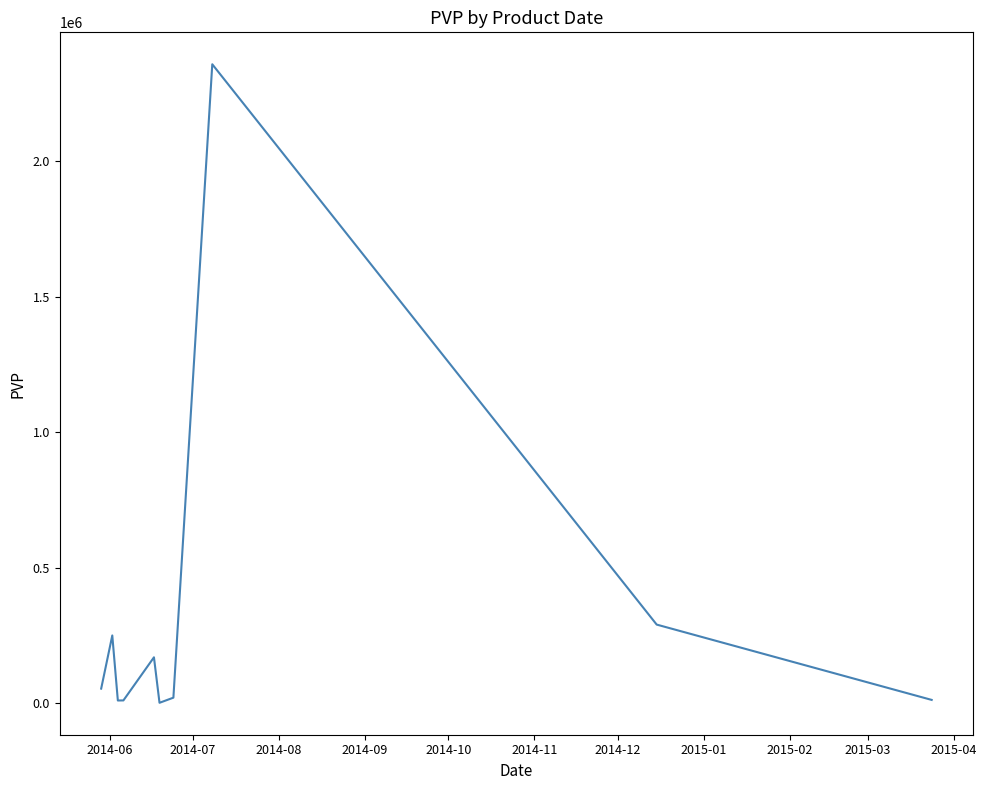

What is the sum of all values?

3174567.7